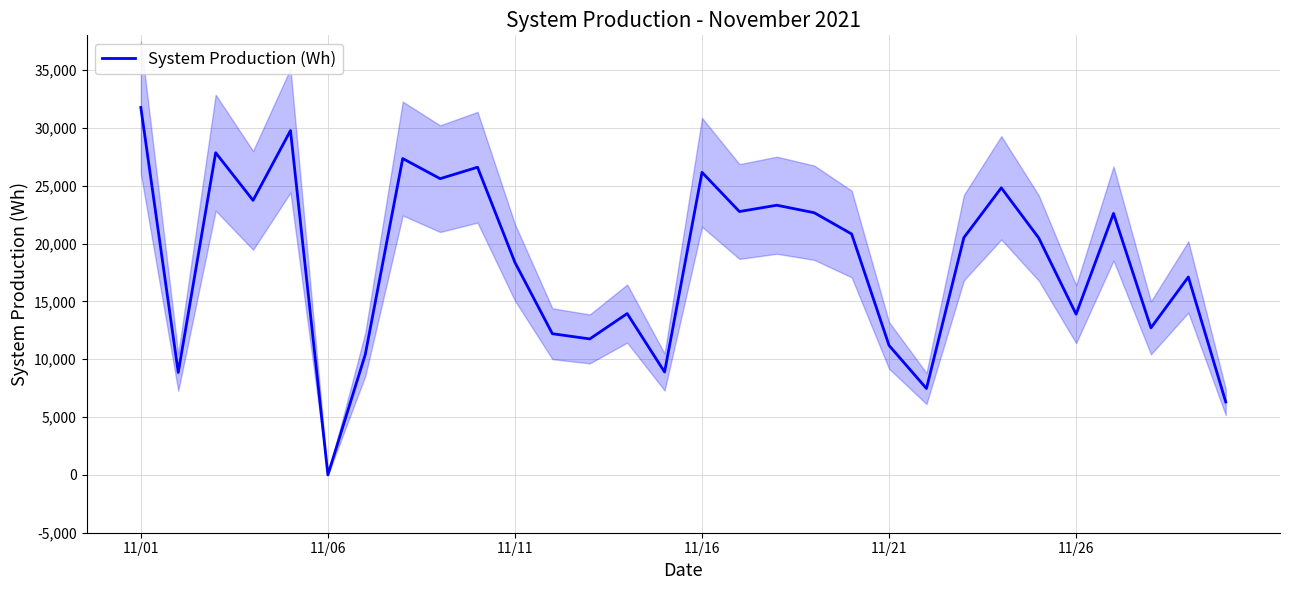

Does the chart display data point markers on the line(s)?

No